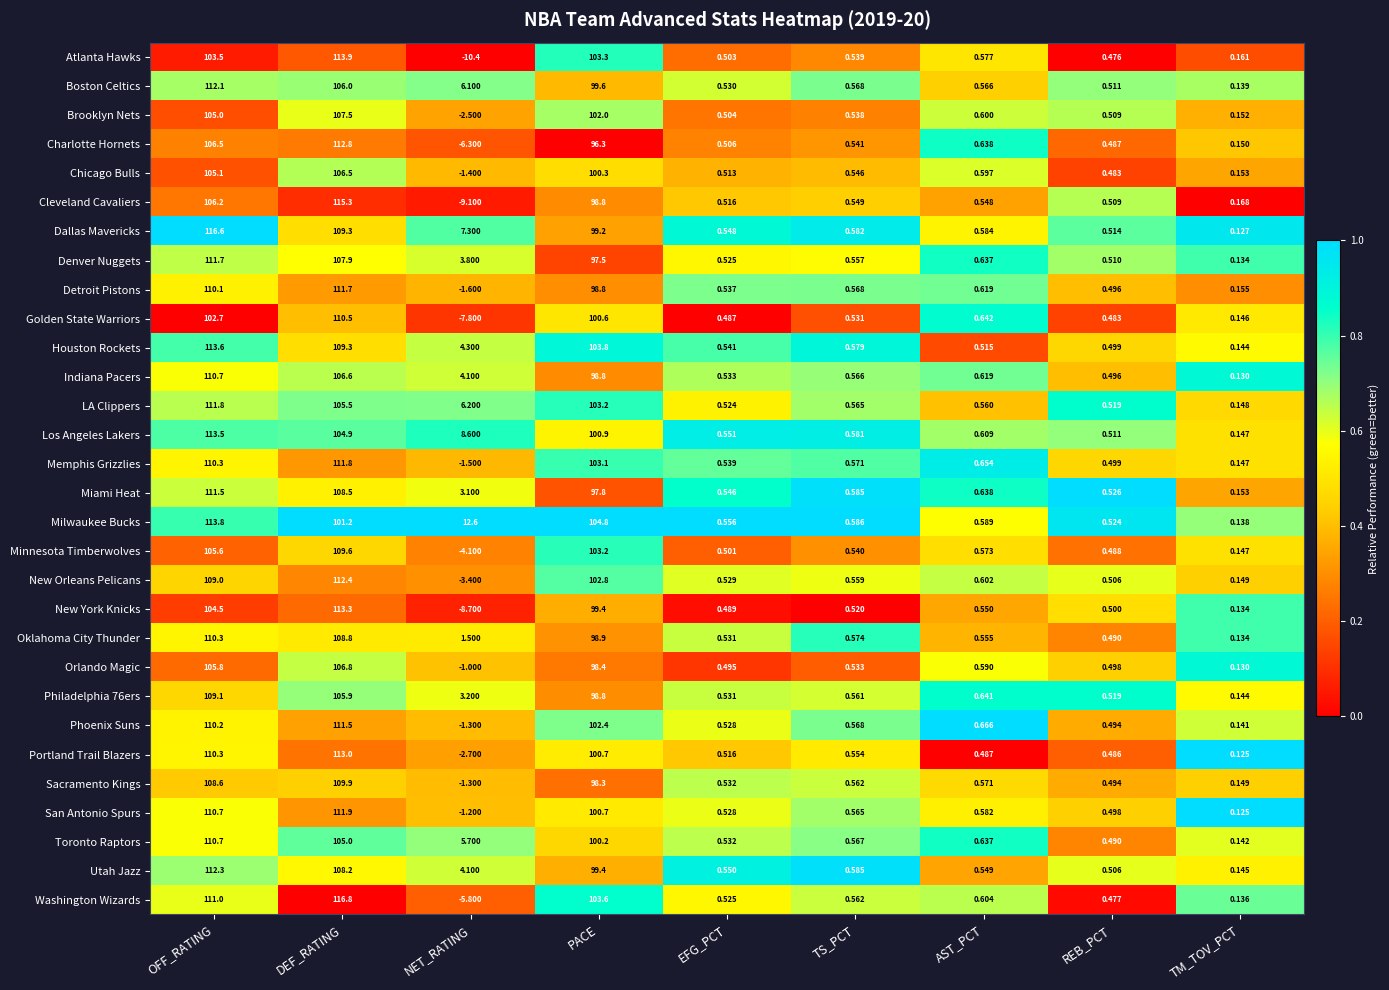

At which category does the chart reach its peak across all series?

DEF_RATING